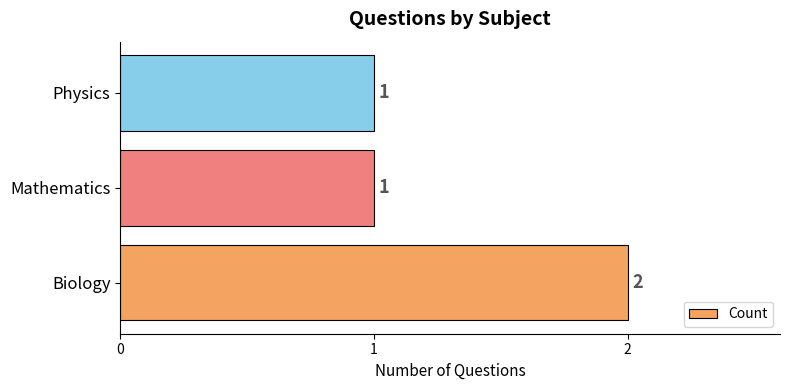

How many values are between 1 and 2?

3